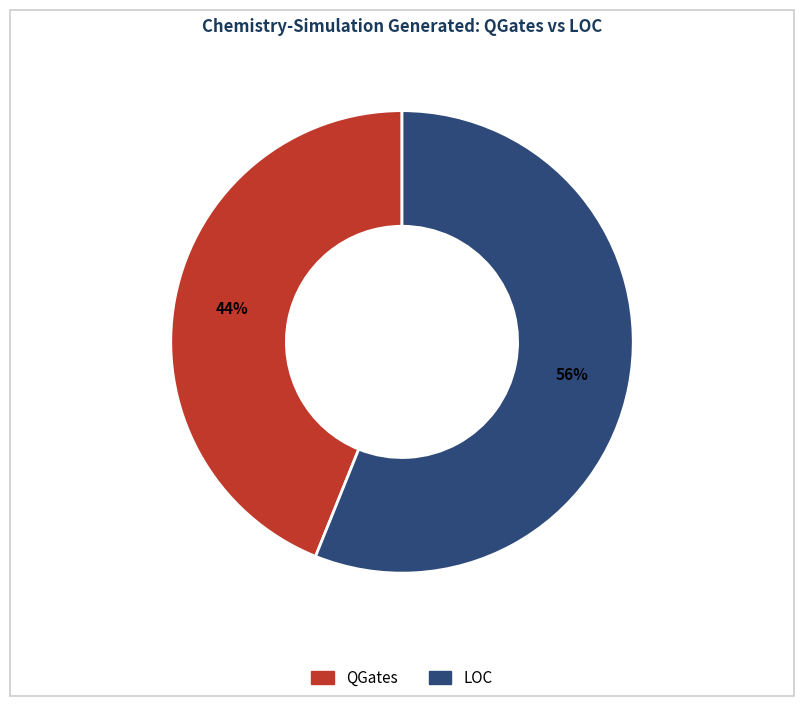

To the nearest percent, what portion does QGates represent?

44%